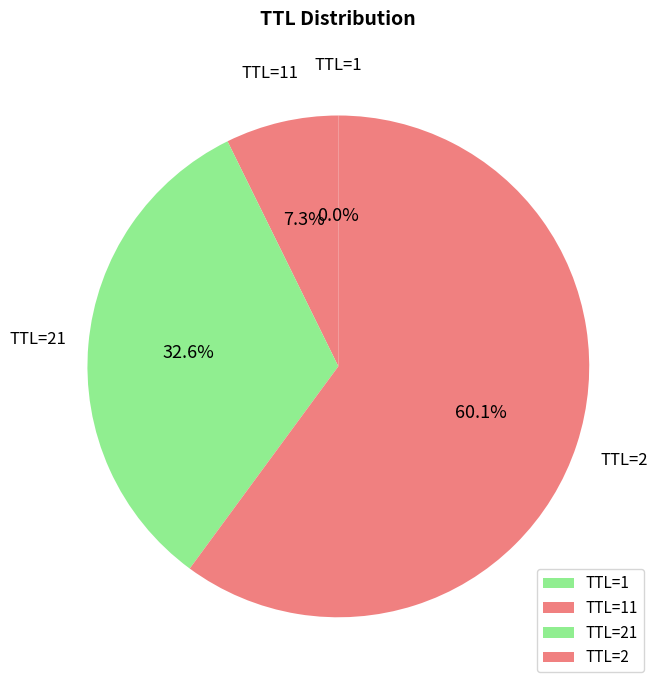

Which slice is the largest?

TTL=2